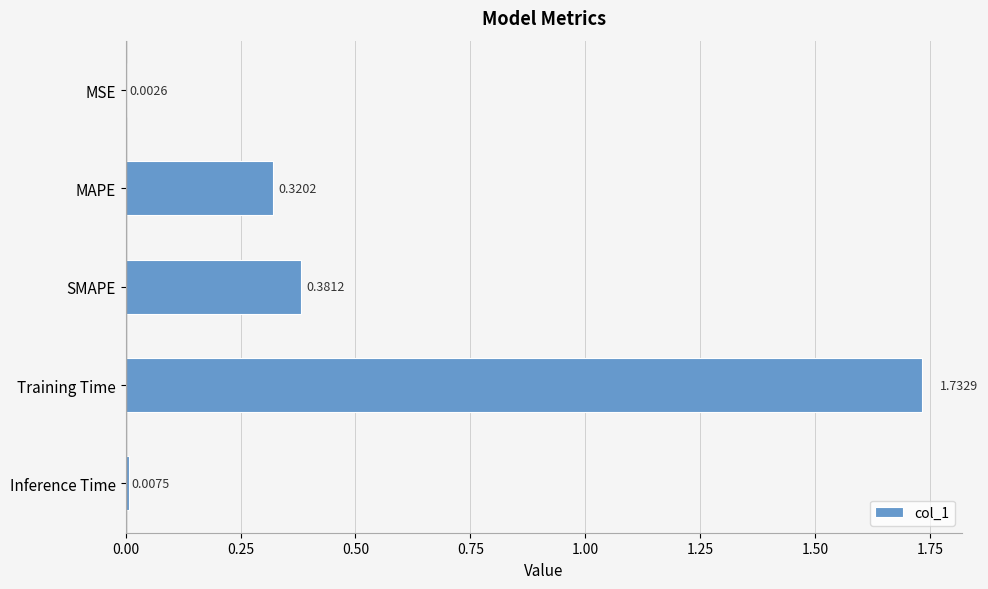

Which label corresponds to the largest value in the chart?

Training Time